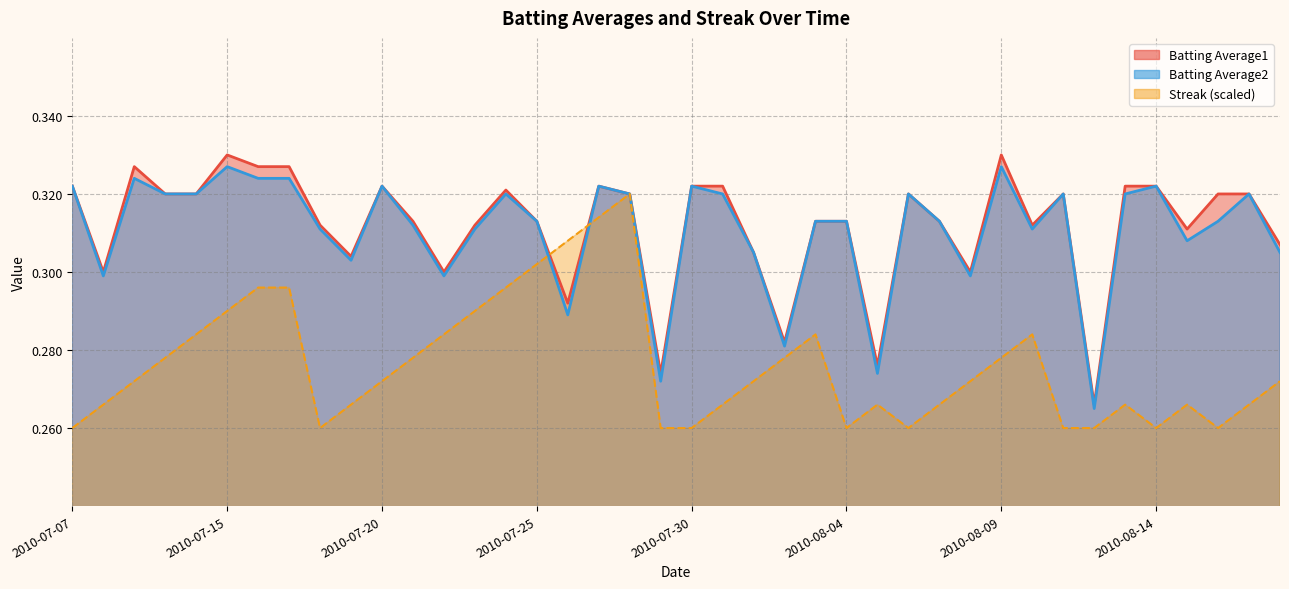

What is the average value of the Streak series?

0.3